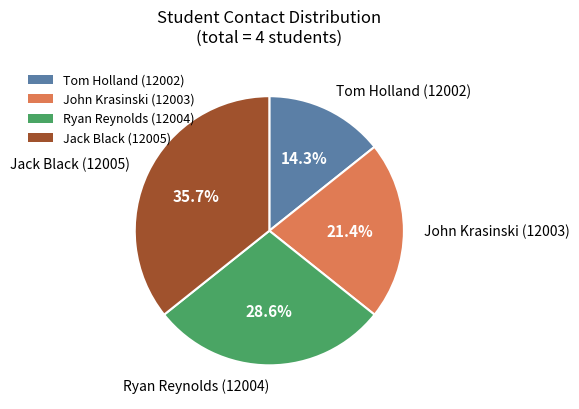

Combined, do Jack Black (12005) and Ryan Reynolds (12004) account for over 50%?

Yes